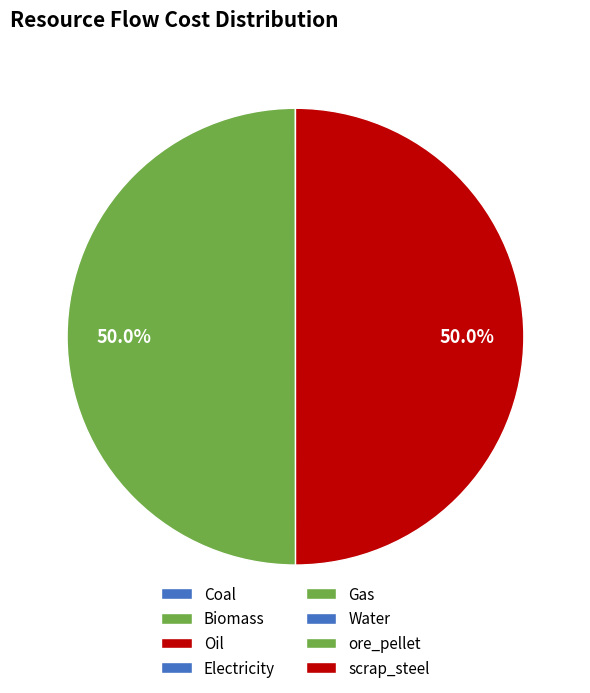

How many segments does this pie chart have?

8